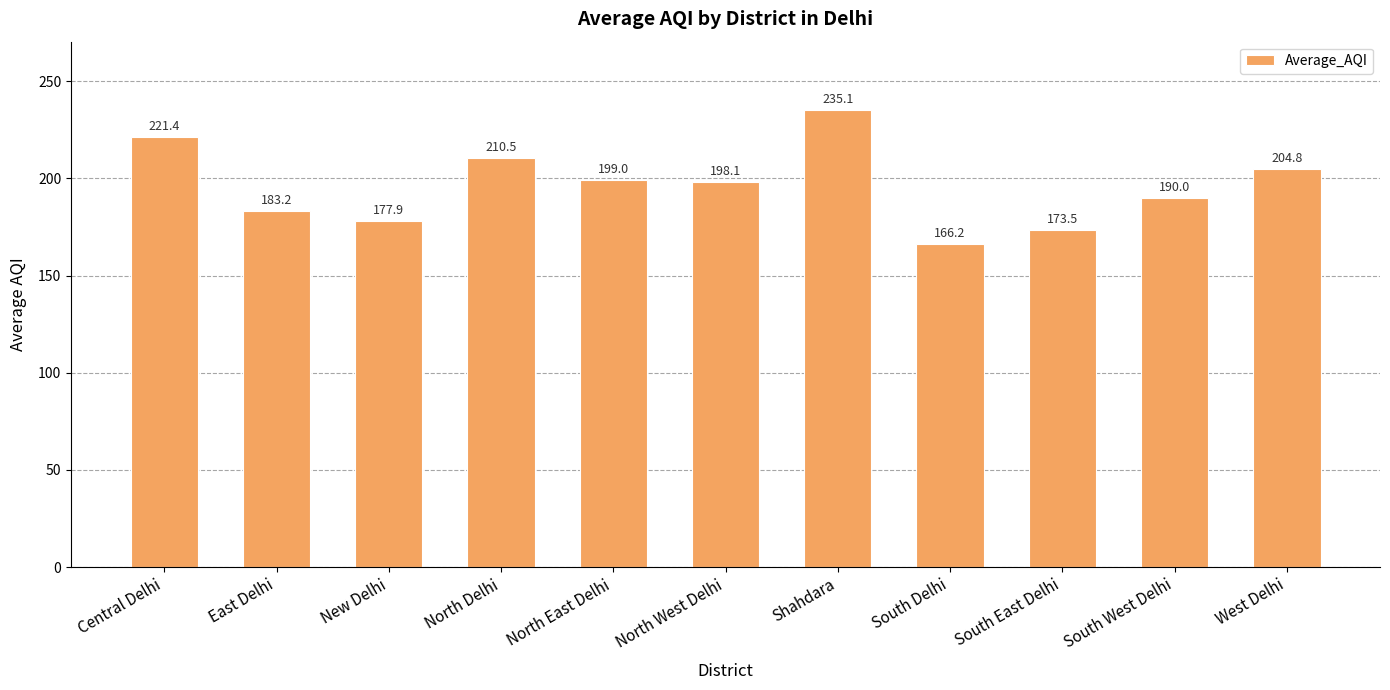

What is the difference between the maximum and minimum values?

68.9